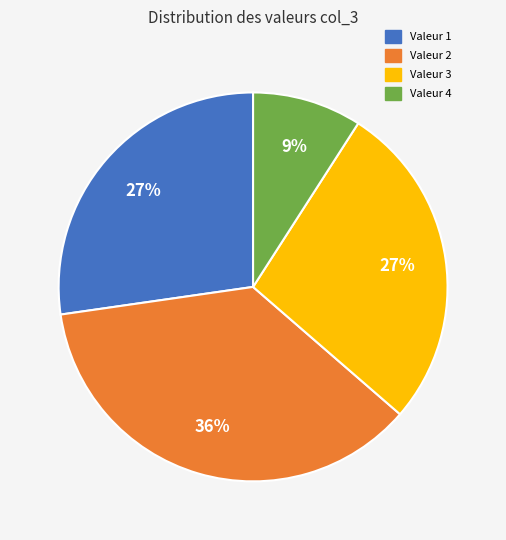

To the nearest percent, what is the average slice percentage?

25%